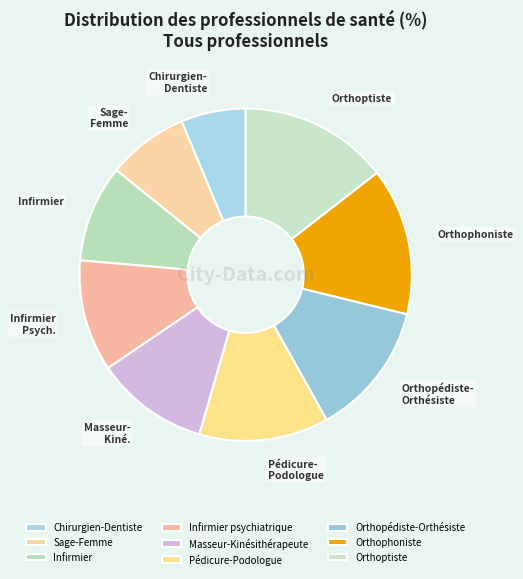

Which slice is the largest?

Orthoptiste